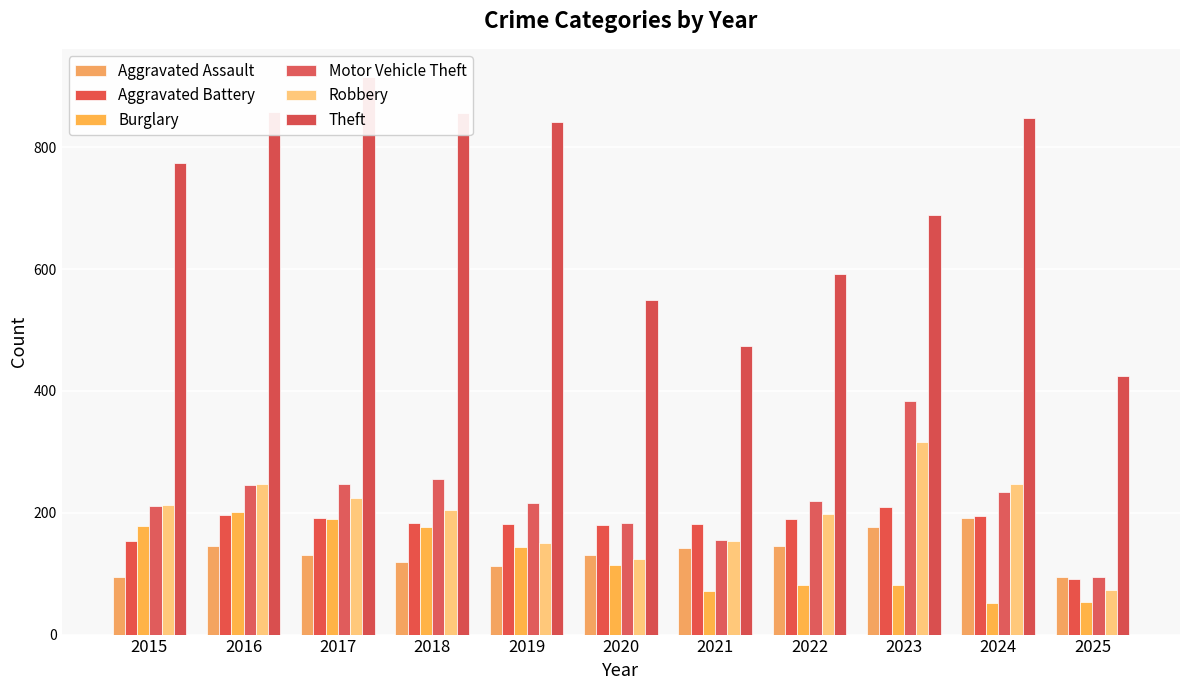

Read the Motor Vehicle Theft value at 2019.

216